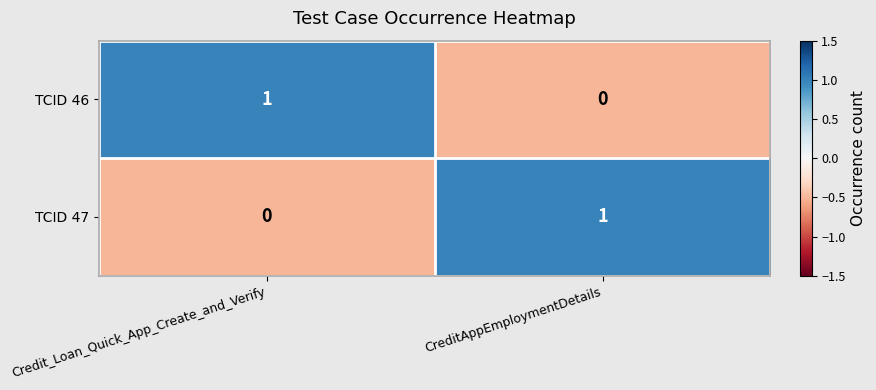

List the labels in order of TCID 46 value, smallest first.

CreditAppEmploymentDetails, Credit_Loan_Quick_App_Create_and_Verify